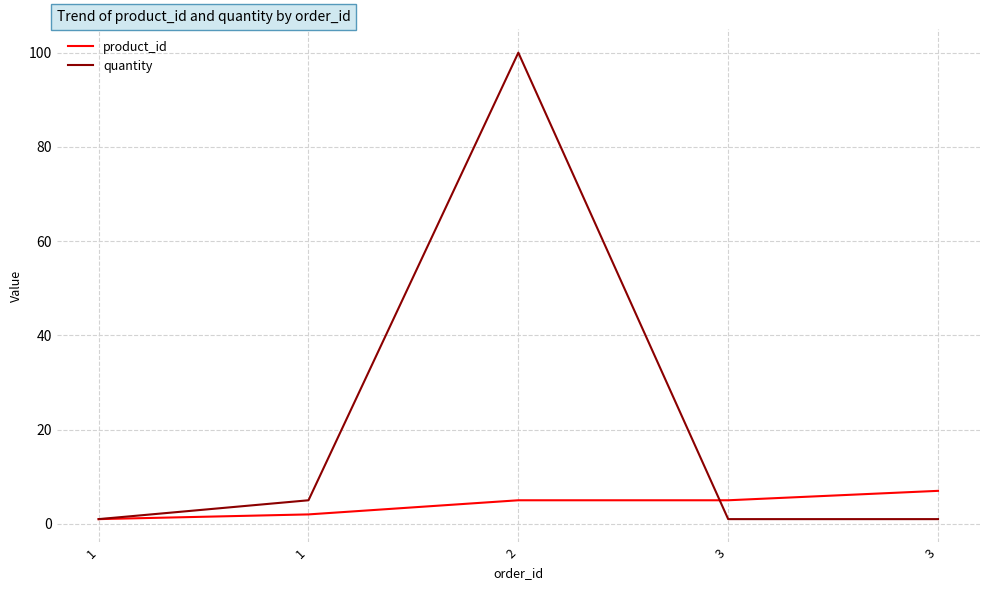

At which category is the sum across all series the highest?

2